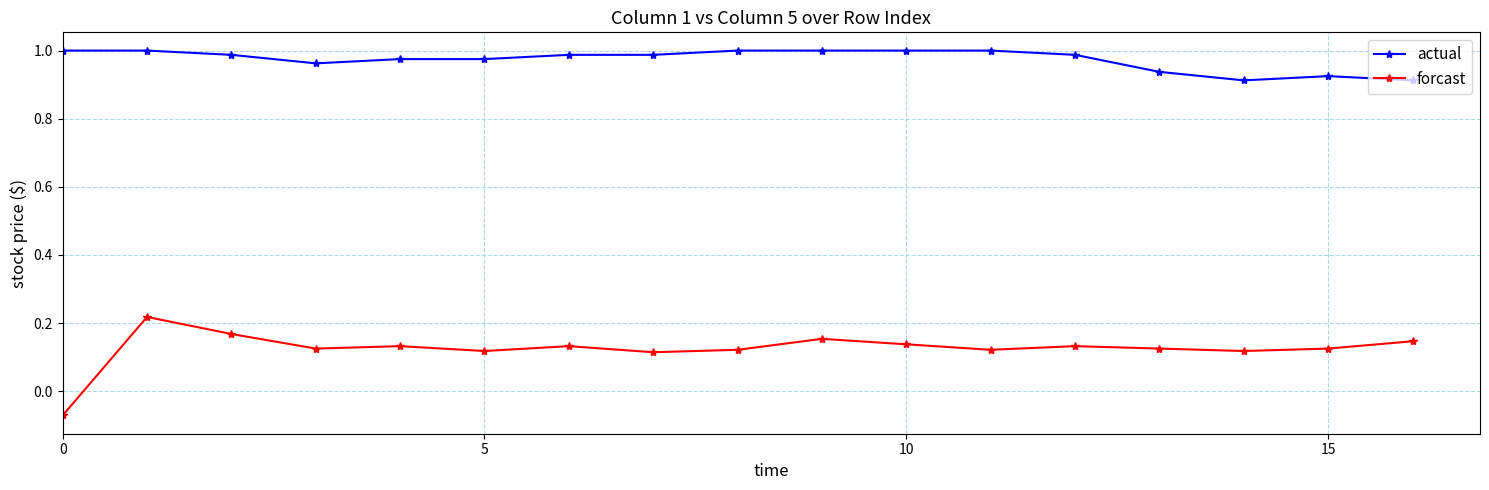

What is the difference between the maximum and minimum values in the forcast series?

0.3